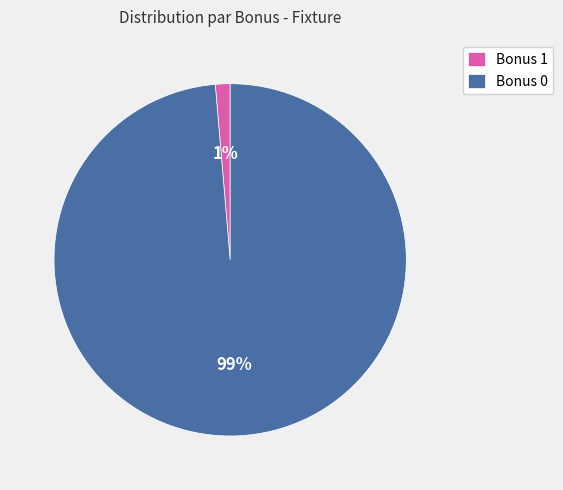

Between Bonus 0 and Bonus 1, which is larger?

Bonus 0